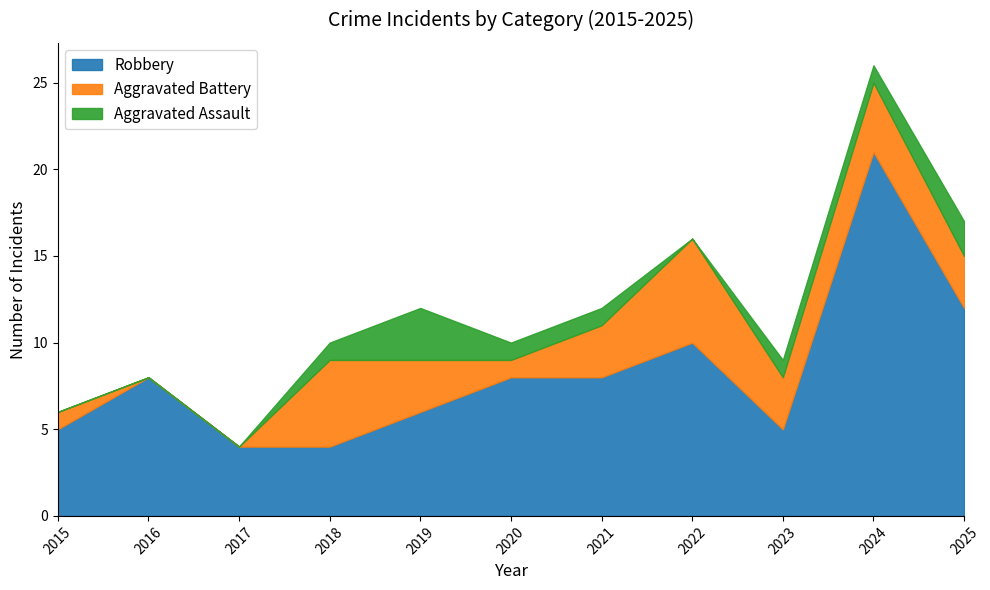

What is the average value of the Robbery series?

8